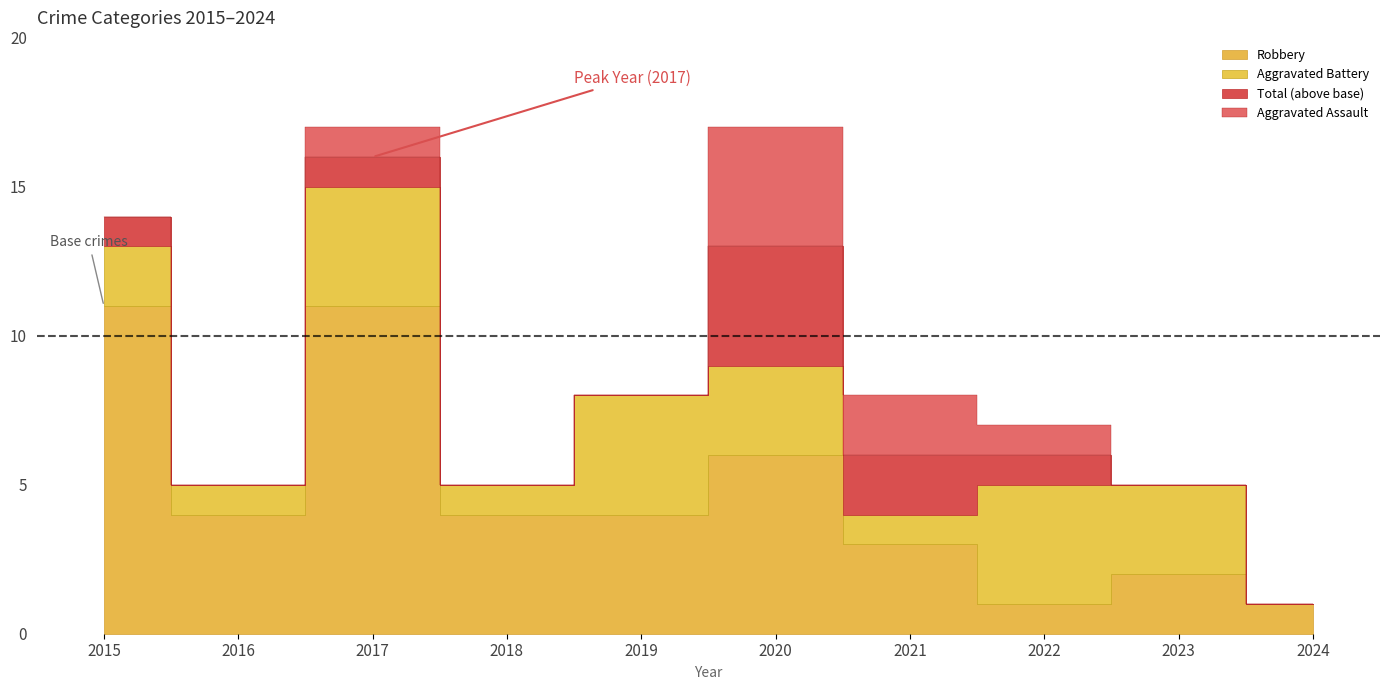

True or false: Robbery and Total intersect in this chart.

False